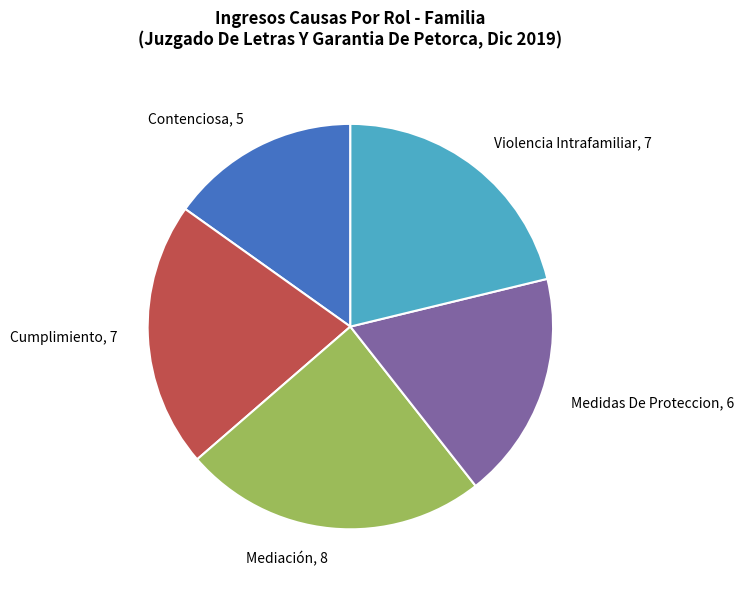

Is the sum of Cumplimiento, 7 and Contenciosa, 5 greater than half?

No